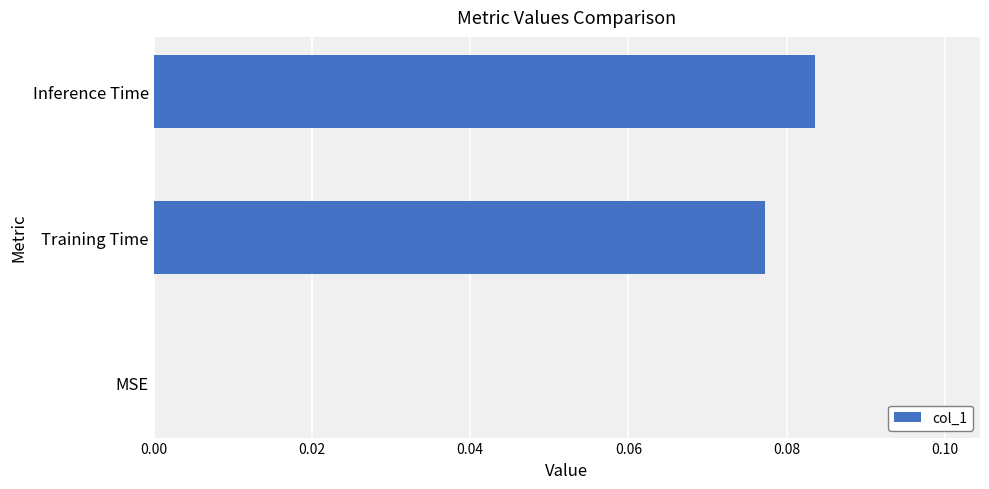

Between MSE and Inference Time, which is larger?

Inference Time